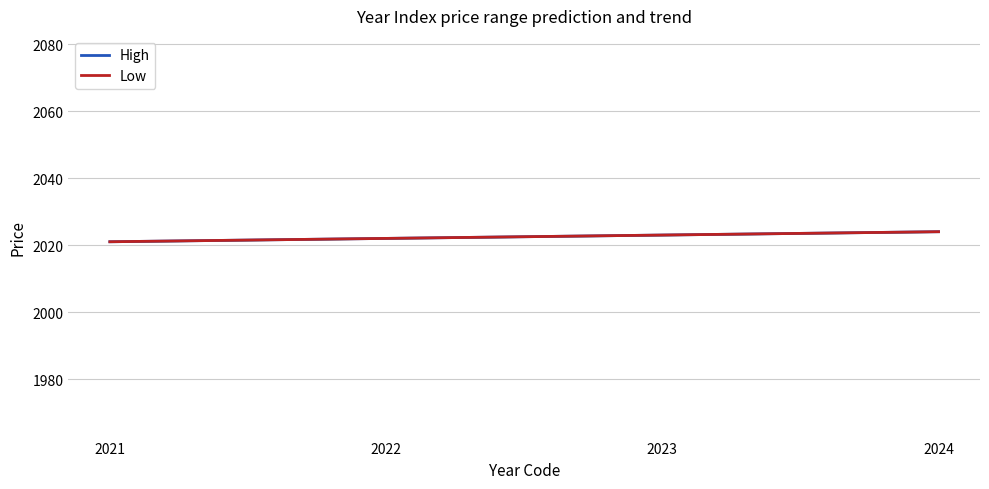

Reading left to right, list all the values displayed in this chart.

High: 2021=2021	2022=2022	2023=2023	2024=2024
Low: 2021=2021	2022=2022	2023=2023	2024=2024